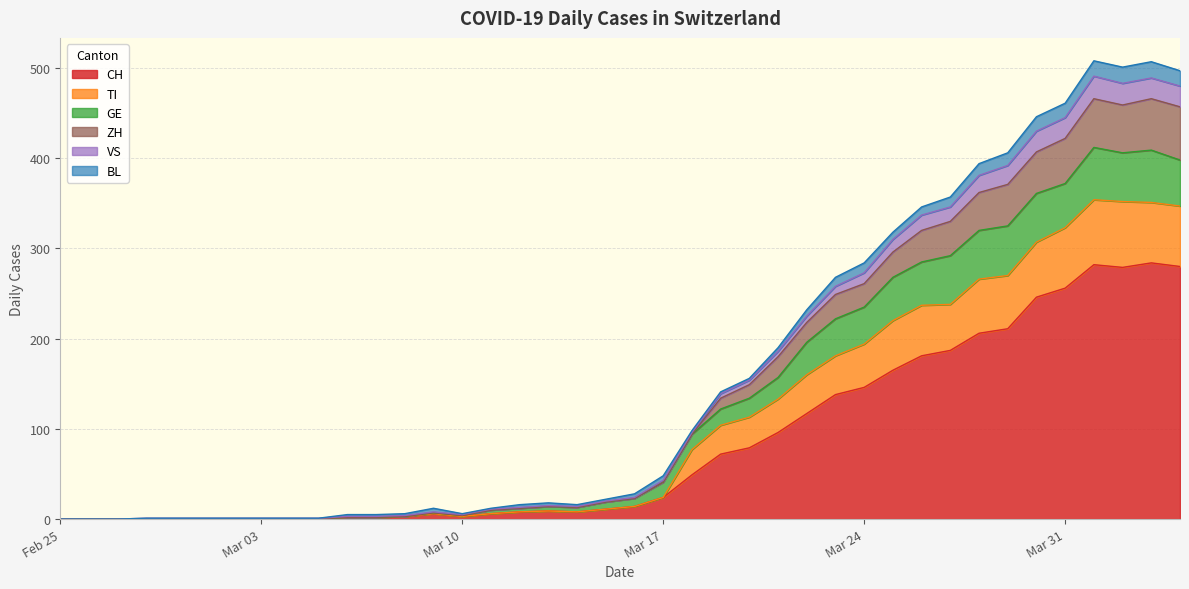

How many values in the TI series are below 23?

20